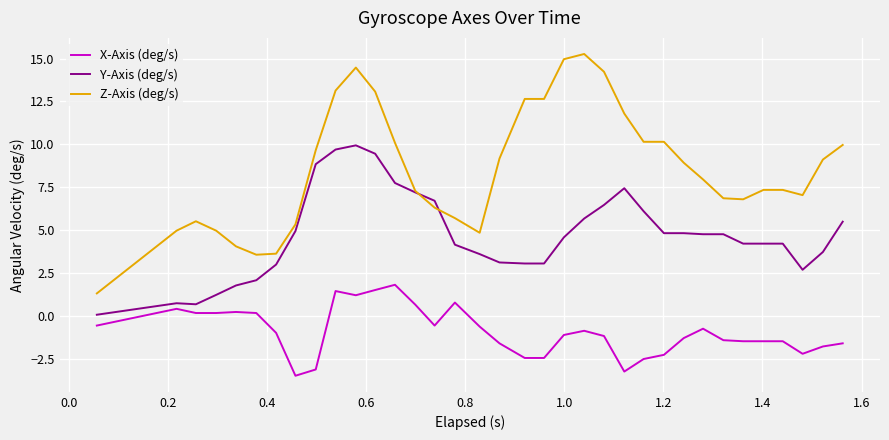

List the series in order of their peak value, highest first.

Z-Axis (deg/s), Y-Axis (deg/s), X-Axis (deg/s)